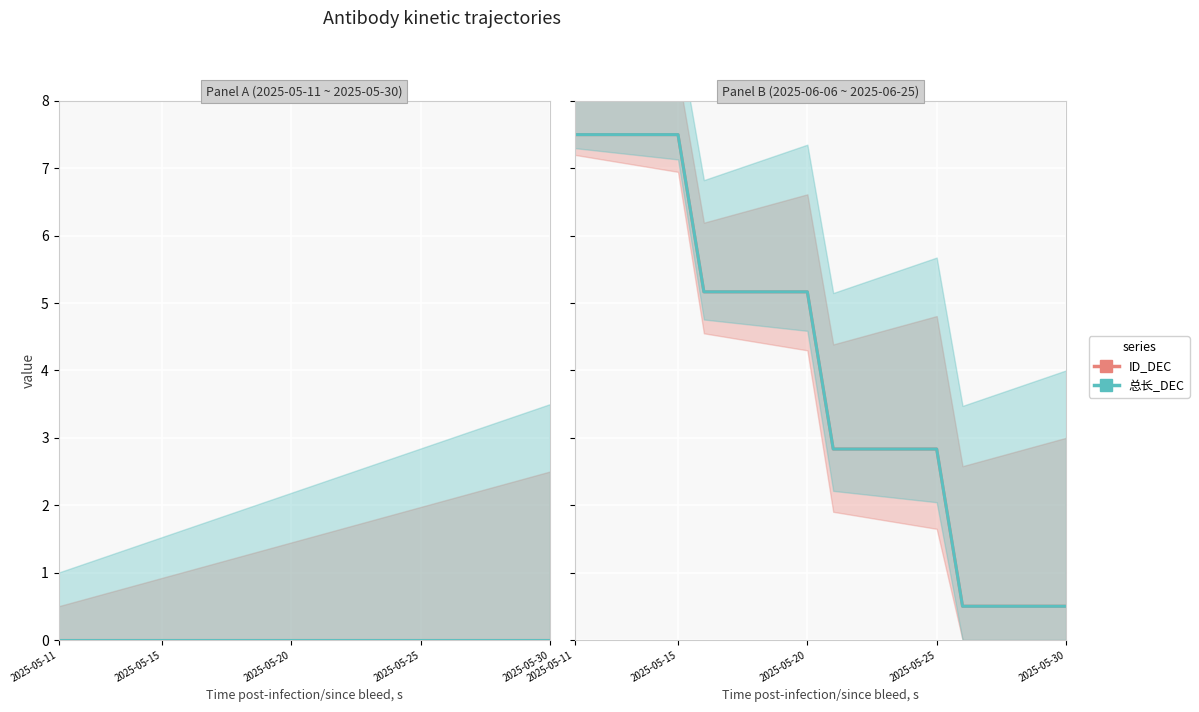

True or false: ID_DEC and 总长_DEC intersect in this chart.

False